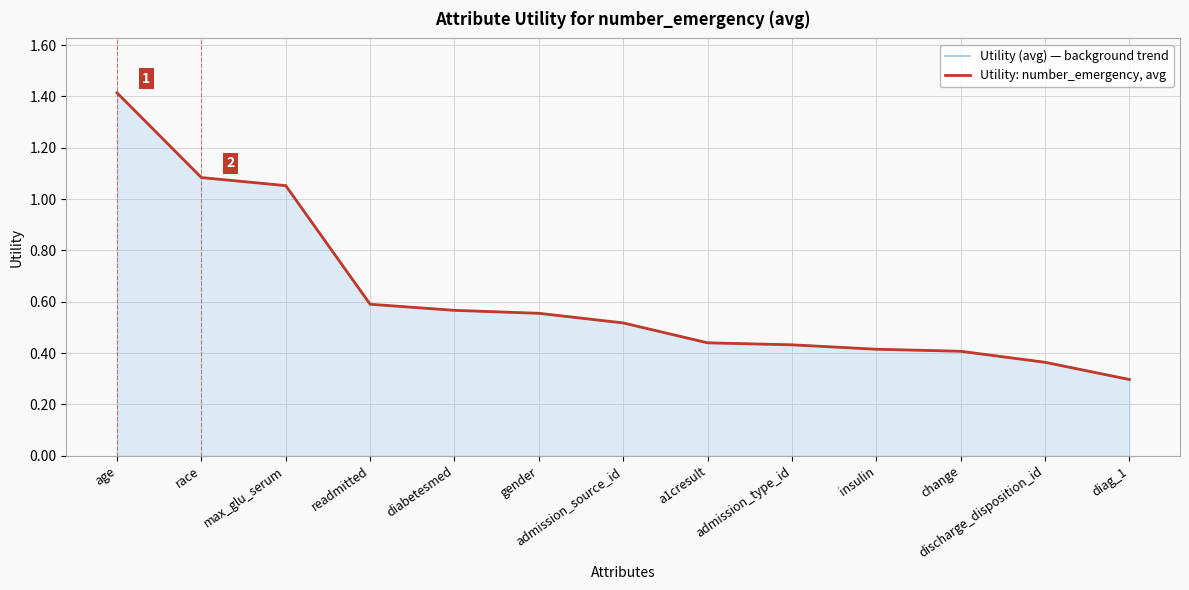

Reading left to right, what are all the values shown in this chart?

Utility (avg) — background trend: 1.4	1.1	1.1	0.6	0.6	0.6	0.5	0.4	0.4	0.4	0.4	0.4	0.3
Utility: number_emergency, avg: 1.4	1.1	1.1	0.6	0.6	0.6	0.5	0.4	0.4	0.4	0.4	0.4	0.3